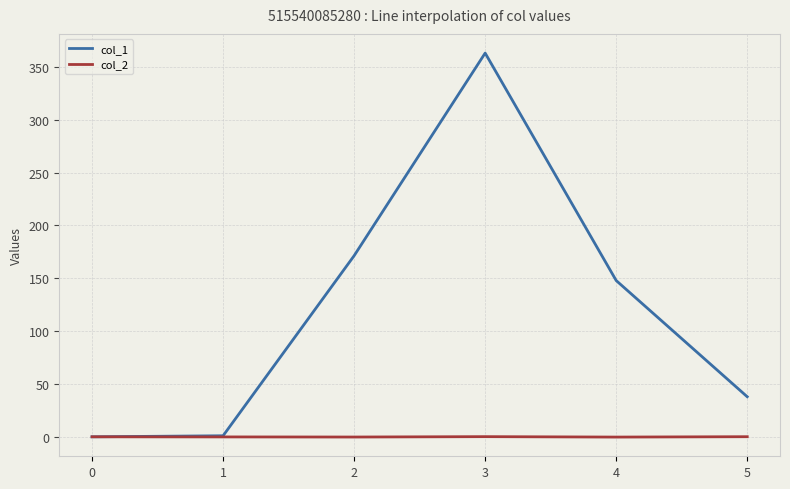

Rank the series at 5 from lowest to highest value.

col_2, col_1